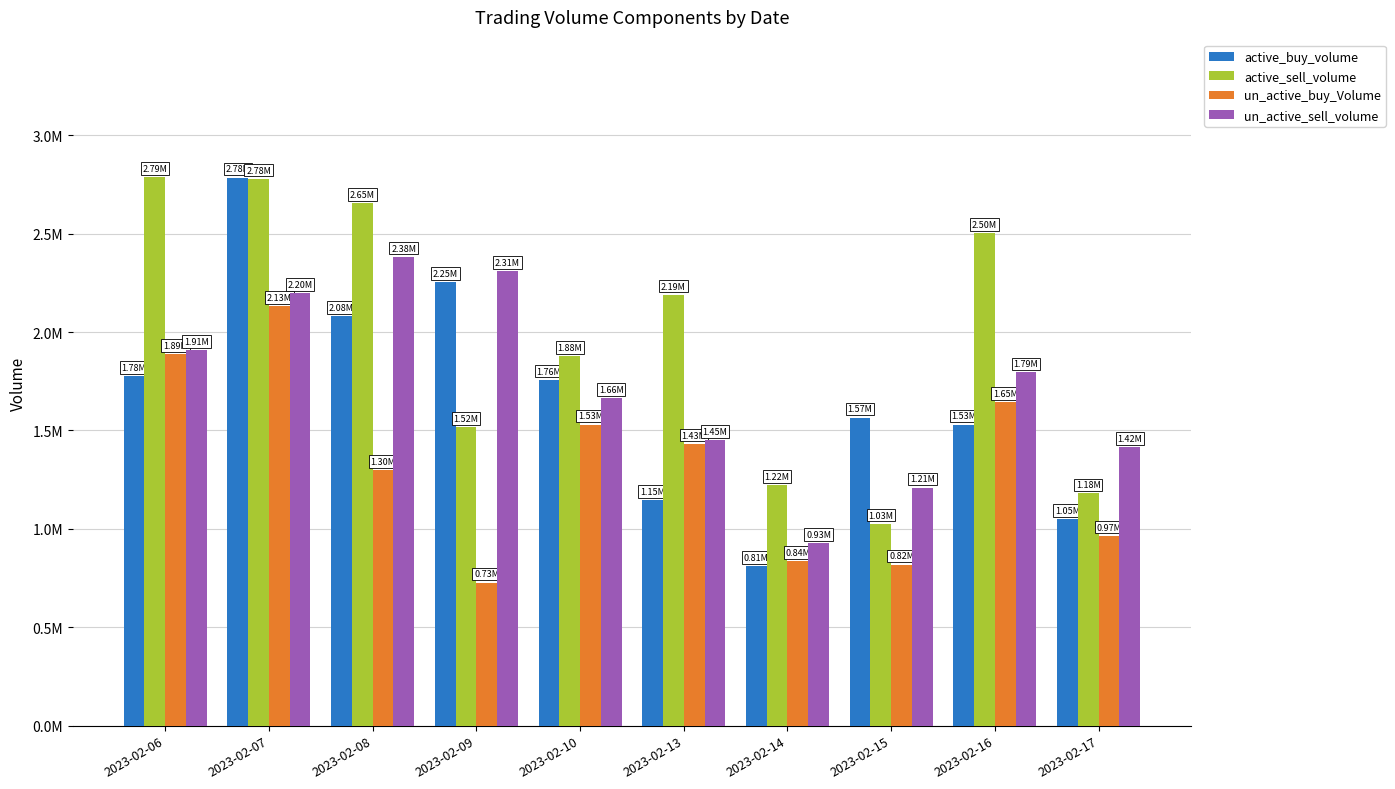

What is the sum of all un_active_sell_volume values?

17259554